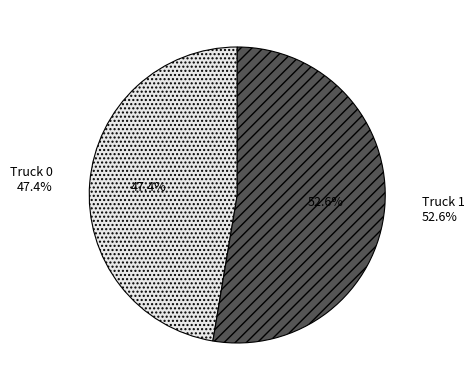

Does any single category account for the majority?

Yes